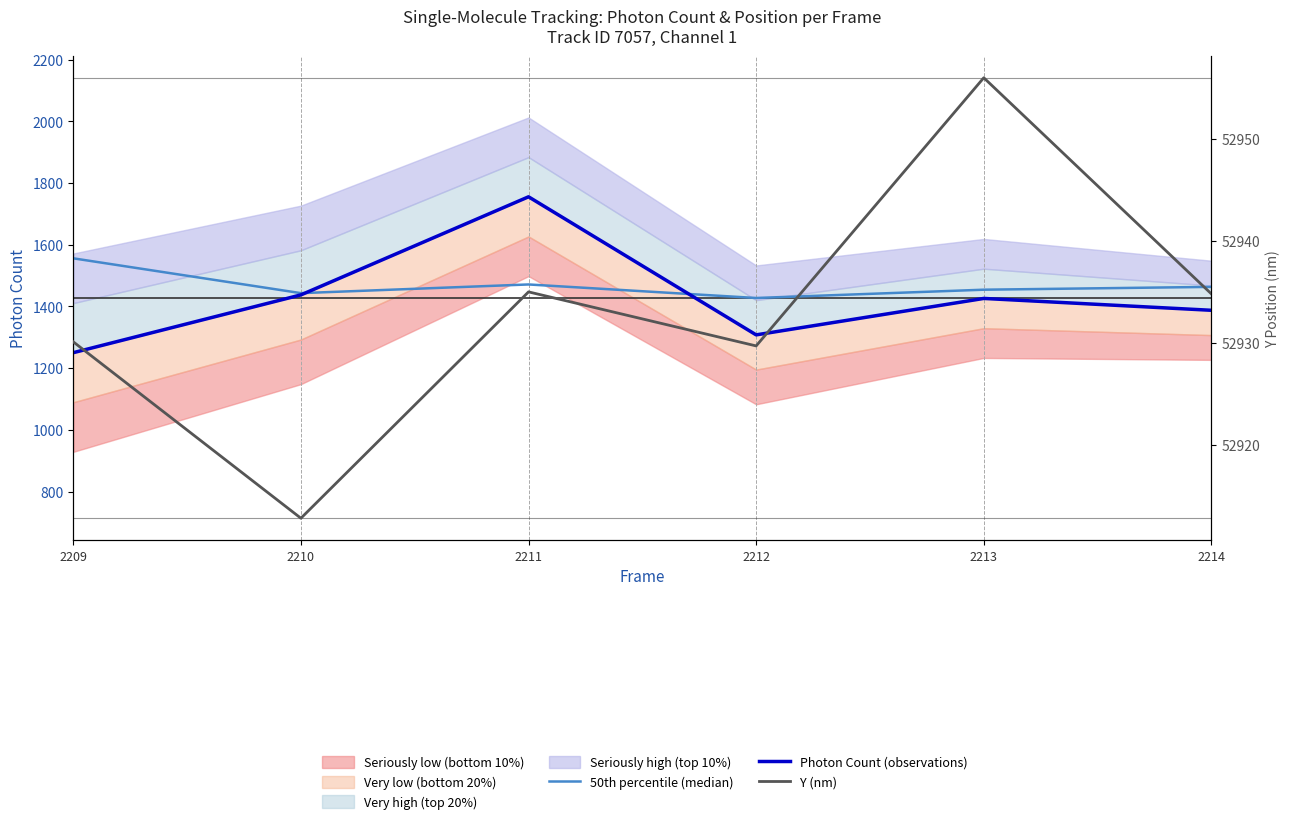

Rank the series by their maximum value, from highest to lowest.

Y (nm), Photon Count (observations), 50th percentile (median)